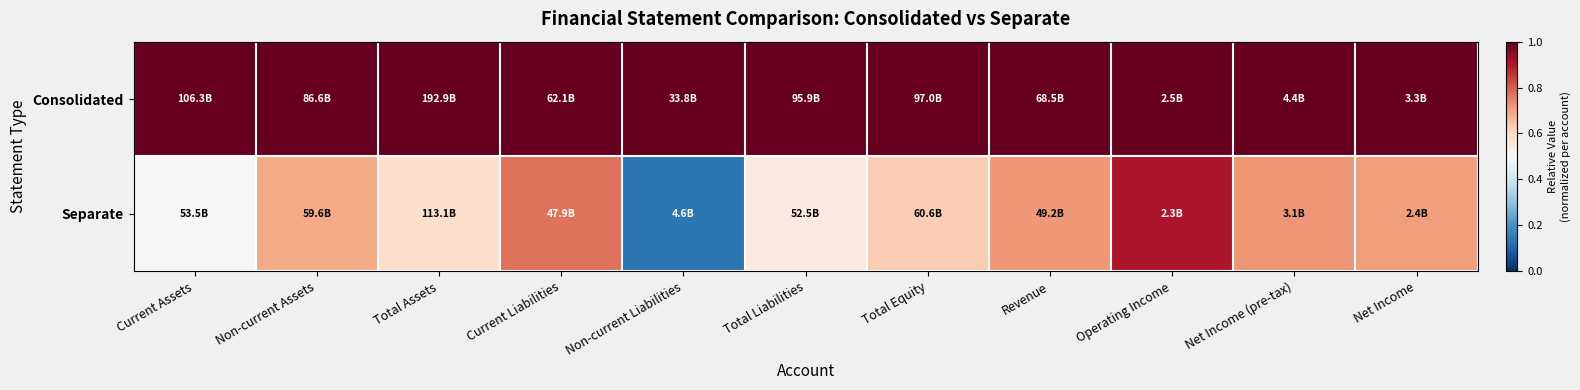

What is the minimum value shown in the chart?

0.1